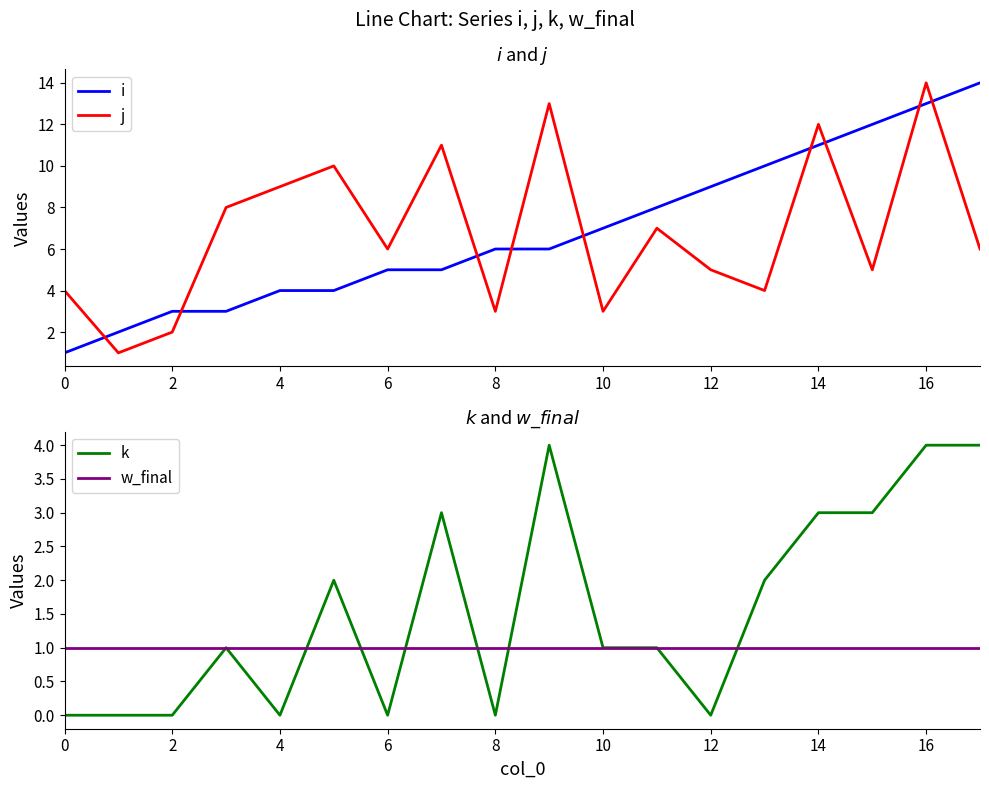

The value of j at 6 is 6. True or false?

True